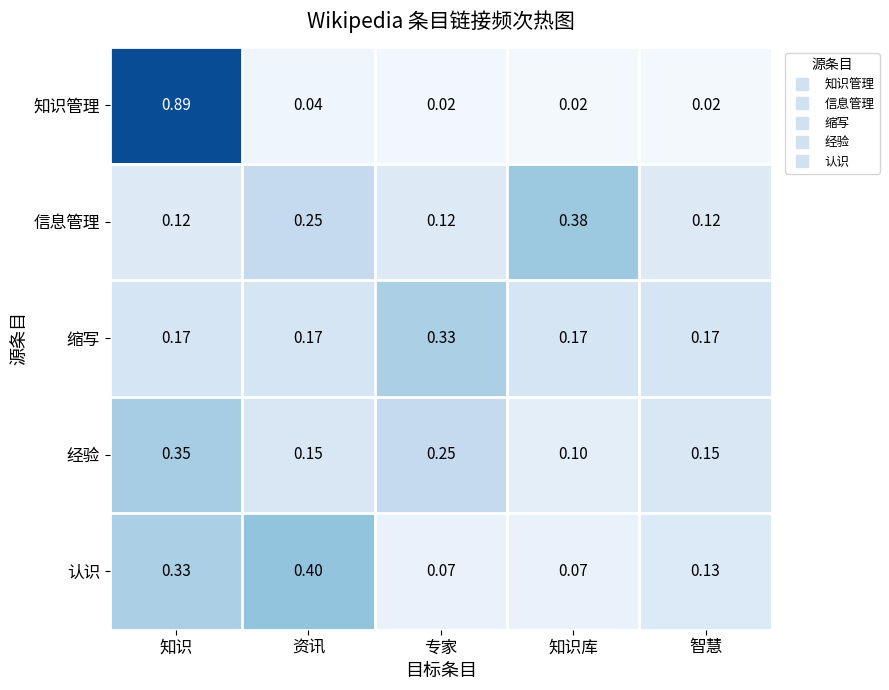

Which series changed the most between 专家 and 智慧?

缩写